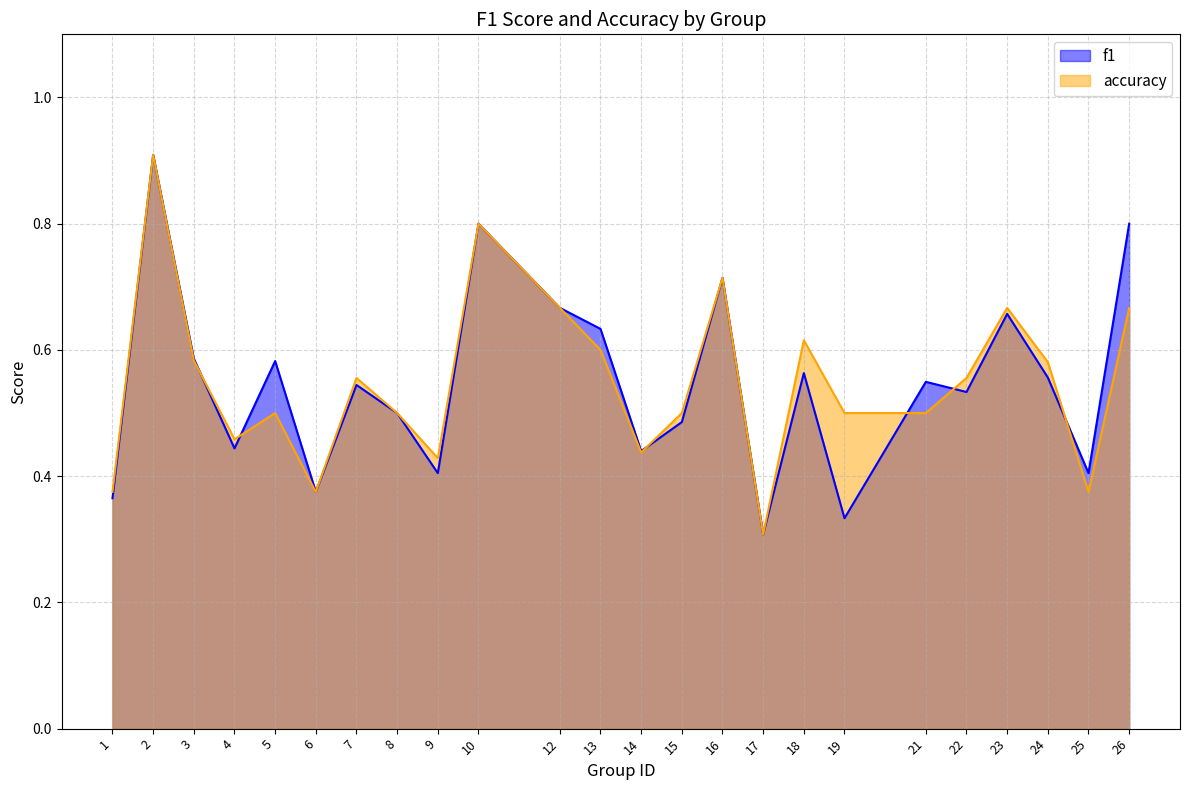

Which series has the largest range (max minus min)?

f1